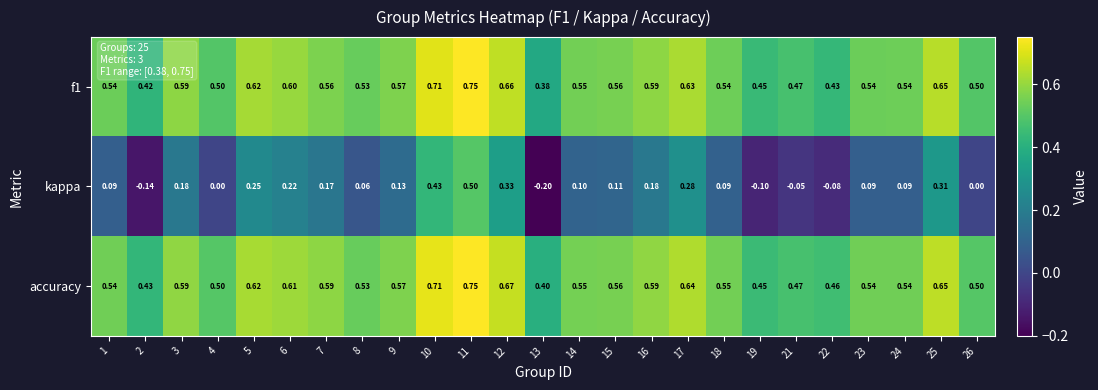

Between 5 and 18, which series saw the biggest shift?

kappa